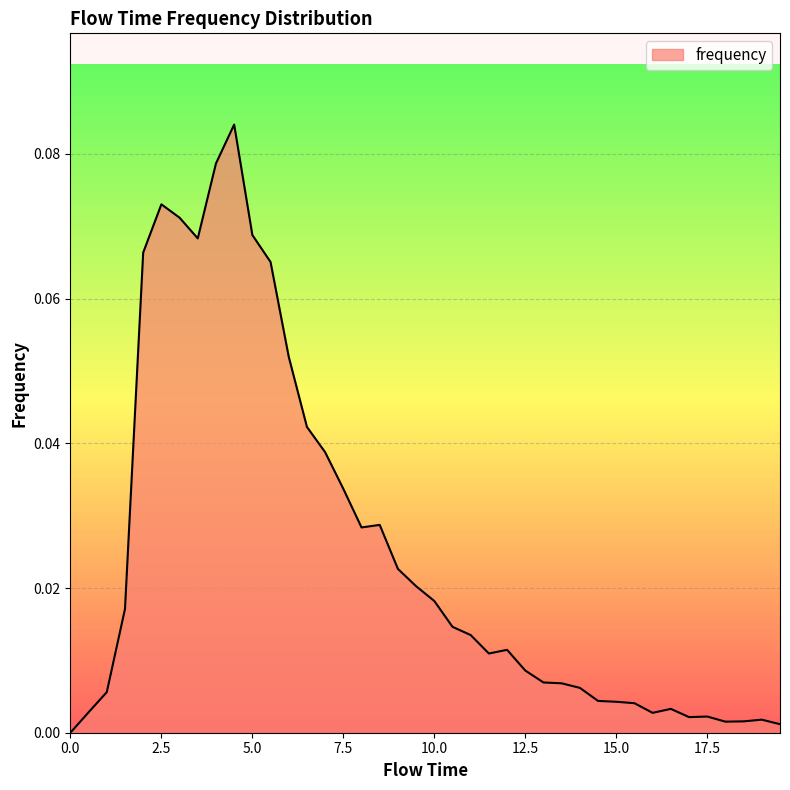

List the labels in order of value, largest first.

4.5, 4.0, 2.5, 3.0, 5.0, 3.5, 2.0, 5.5, 6.0, 6.5, 7.0, 7.5, 8.5, 8.0, 9.0, 9.5, 10.0, 1.5, 10.5, 11.0, 12.0, 11.5, 12.5, 13.0, 13.5, 14.0, 1.0, 14.5, 15.0, 15.5, 16.5, 0.5, 16.0, 17.5, 17.0, 19.0, 18.5, 18.0, 19.5, 0.0